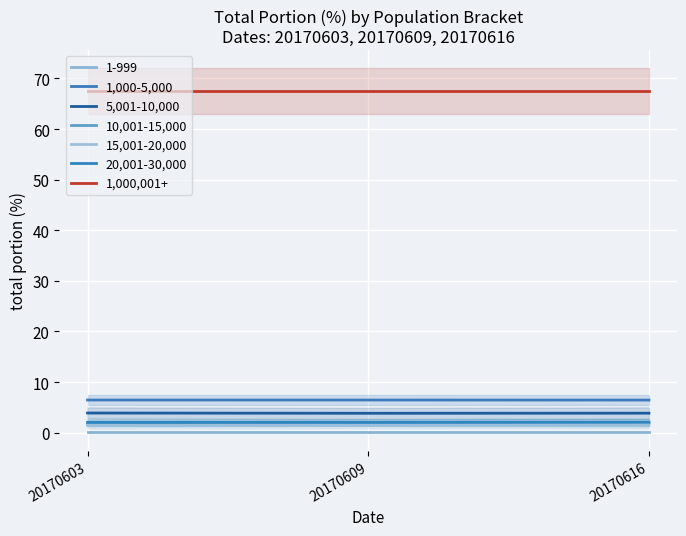

Read the 1,000,001+ value at 20170603.

67.6